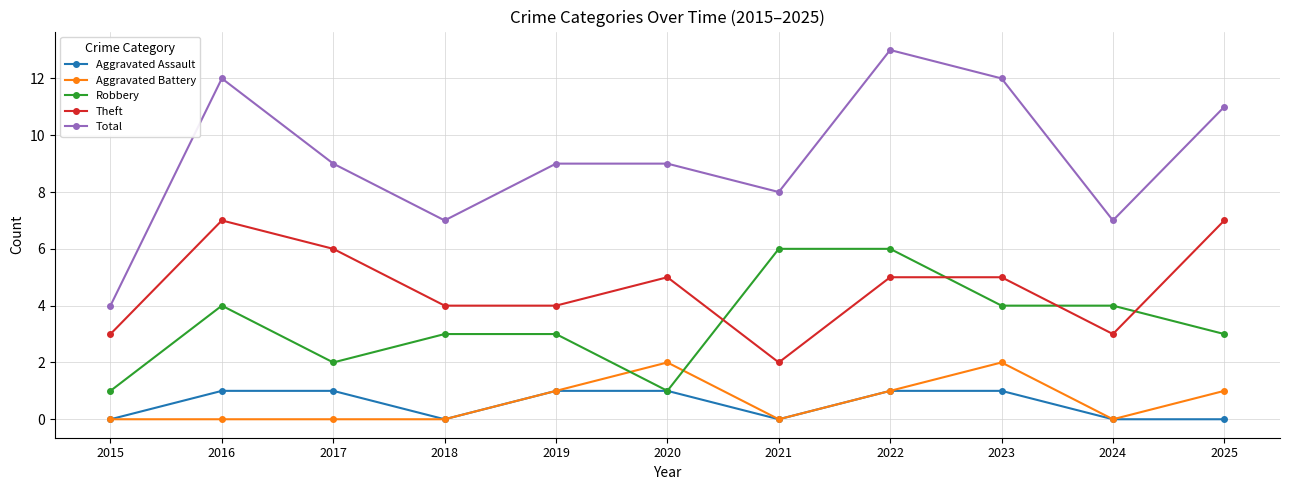

Does the chart have visible grid lines?

Yes